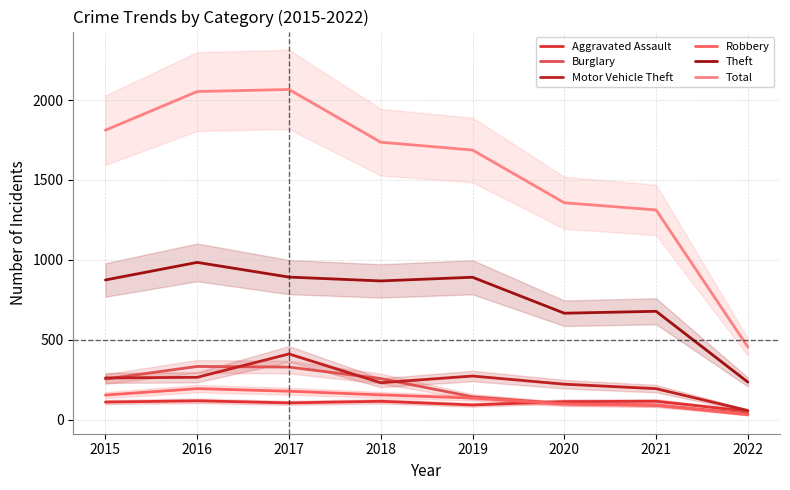

Where is Theft nearest to the value 609?

2020